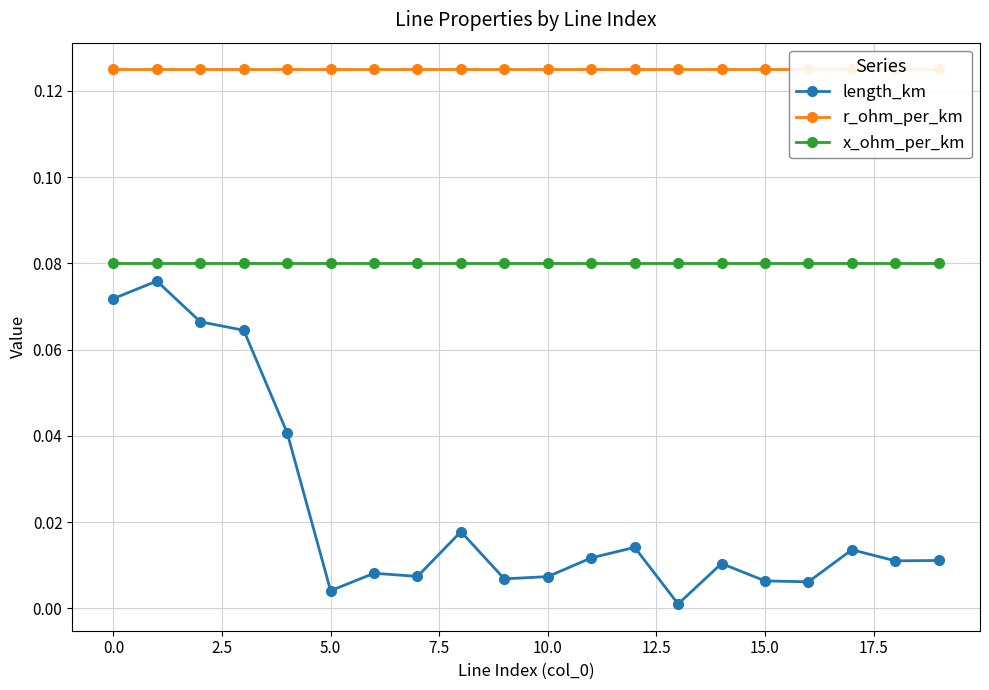

What value does the x_ohm_per_km series have at 18?

0.1